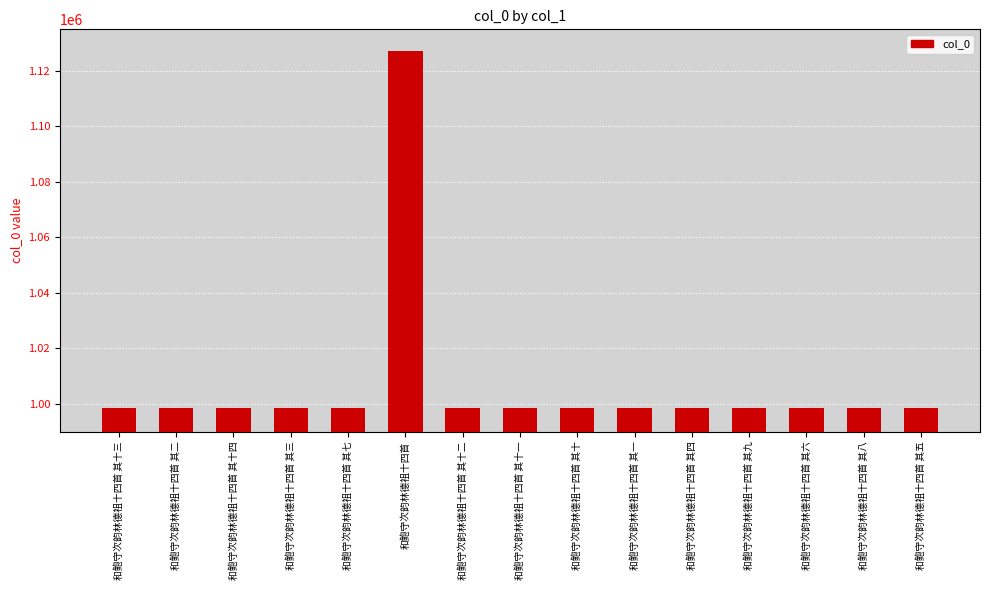

What is the change in value from 和鲍守次韵林德祖十四首 其十二 to 和鲍守次韵林德祖十四首 其八?

+4